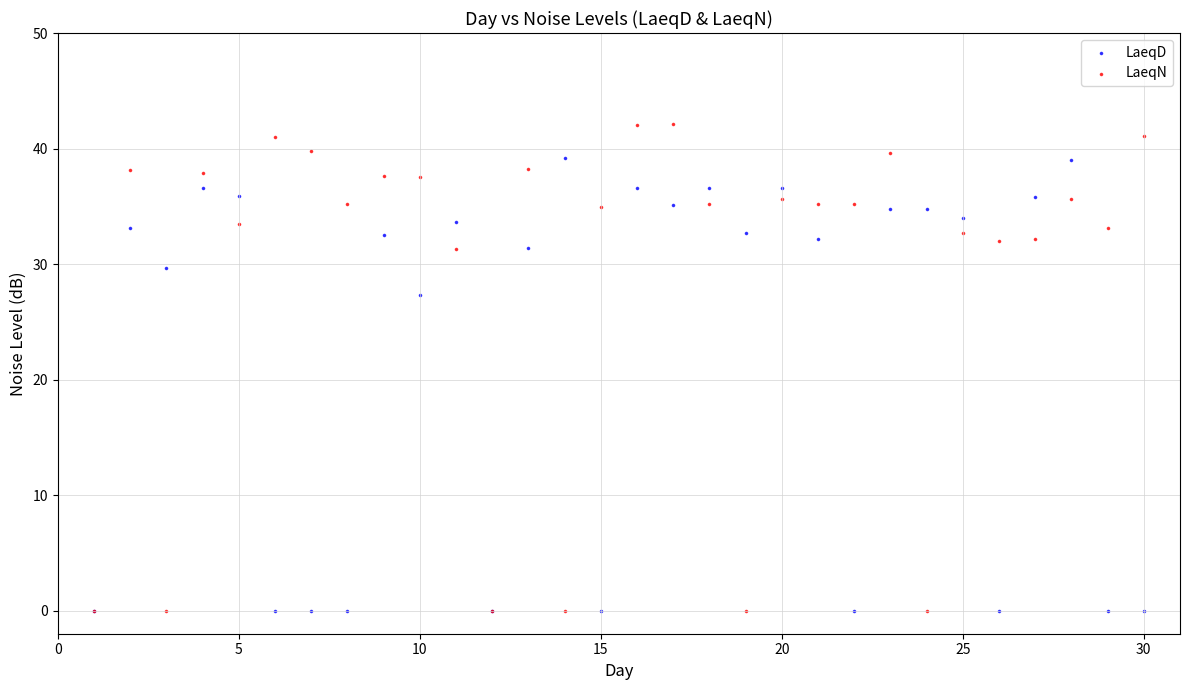

Which series reaches the maximum Y coordinate?

LaeqN